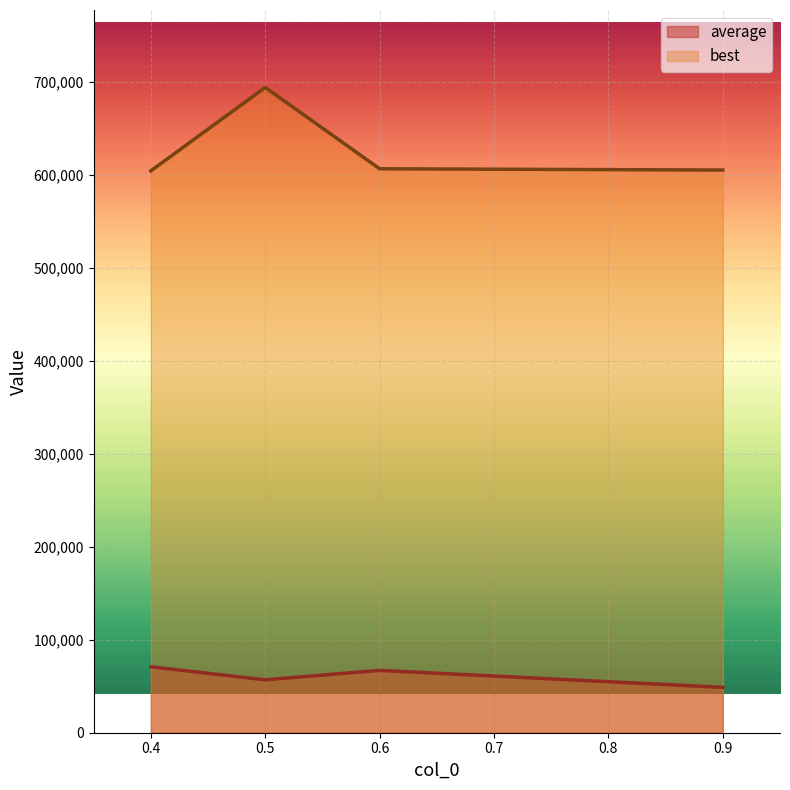

Reading right to left, transcribe all the data shown in this chart.

average: 48793.1	67048.4	56883.0	70906.1
best: 605225.9	606583.3	694074.0	604351.4